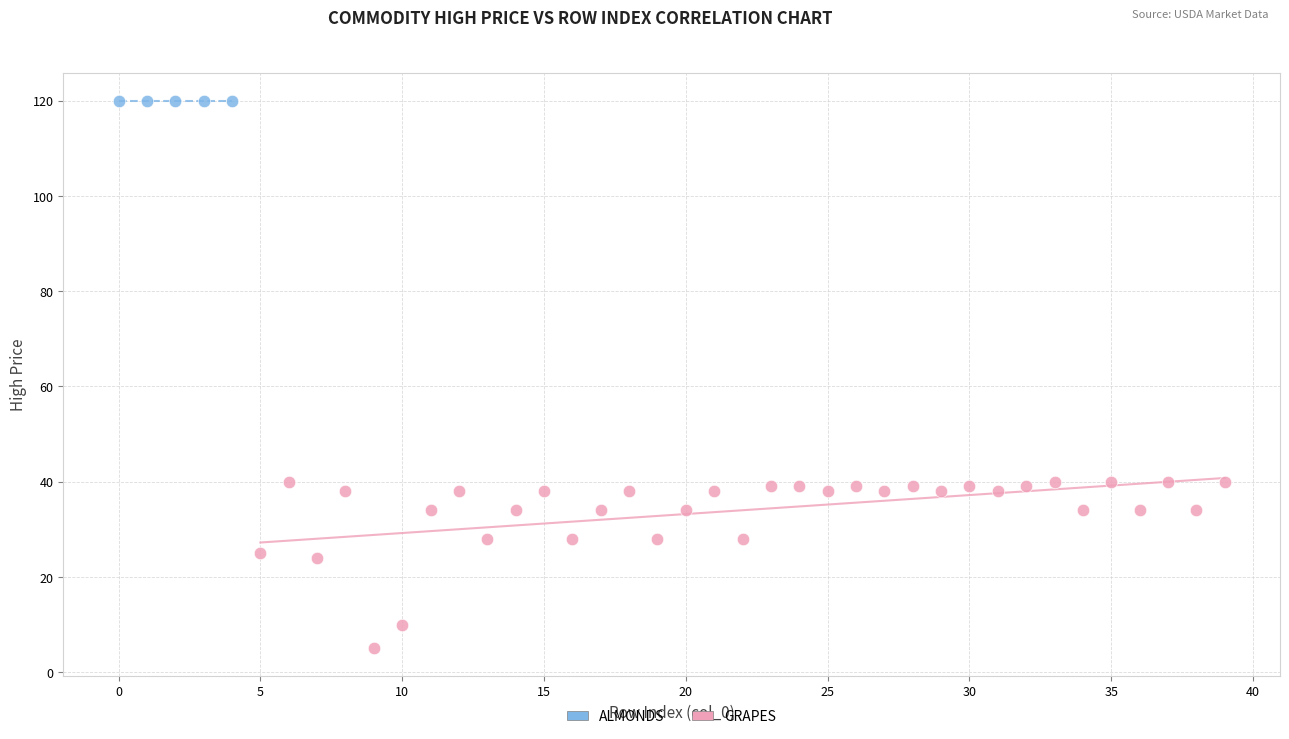

Which series contains the lowest Y value?

GRAPES